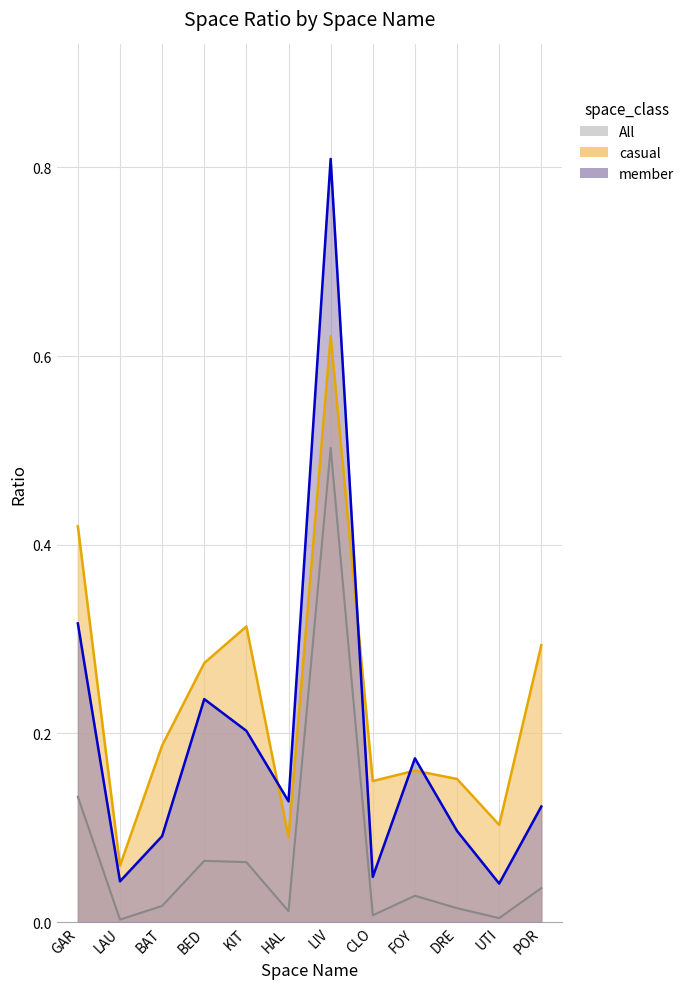

After their last crossing, which series has the higher values: casual or member?

casual